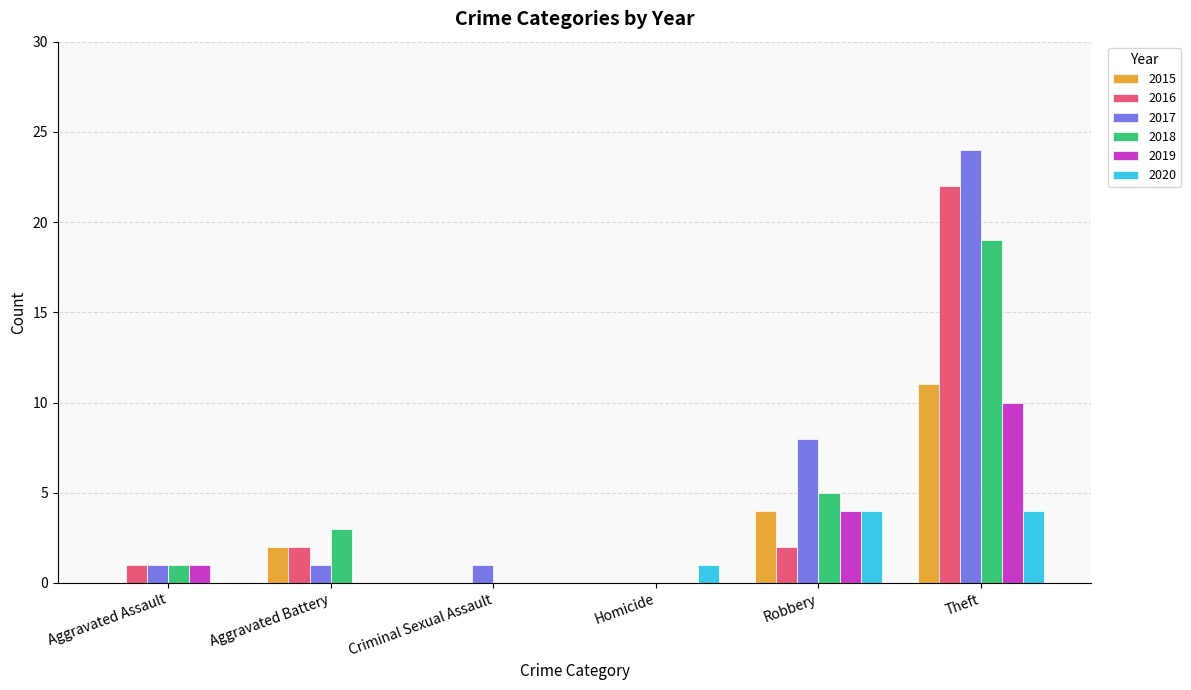

What is the total value across all series at Robbery?

27